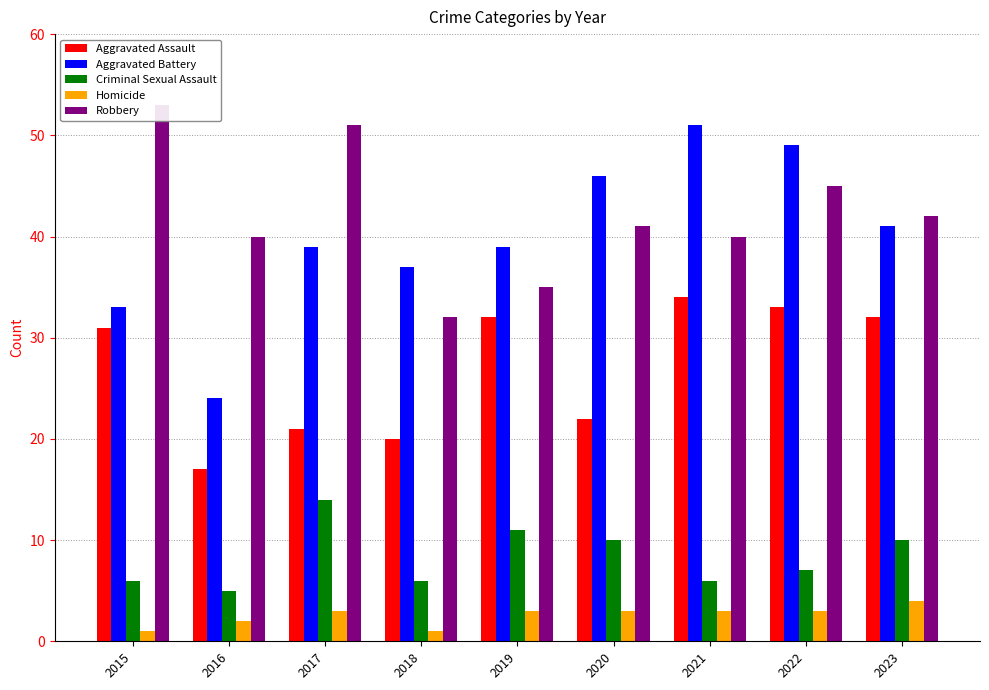

How many values in the Criminal Sexual Assault series are below 7?

4